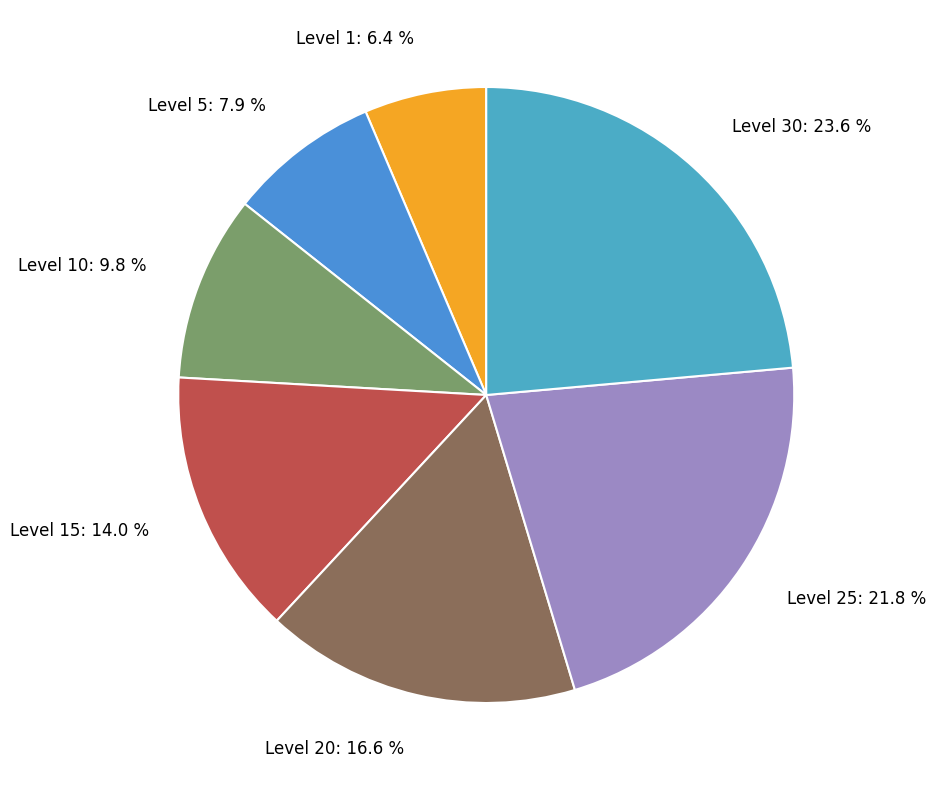

How many slices are in this pie chart?

7